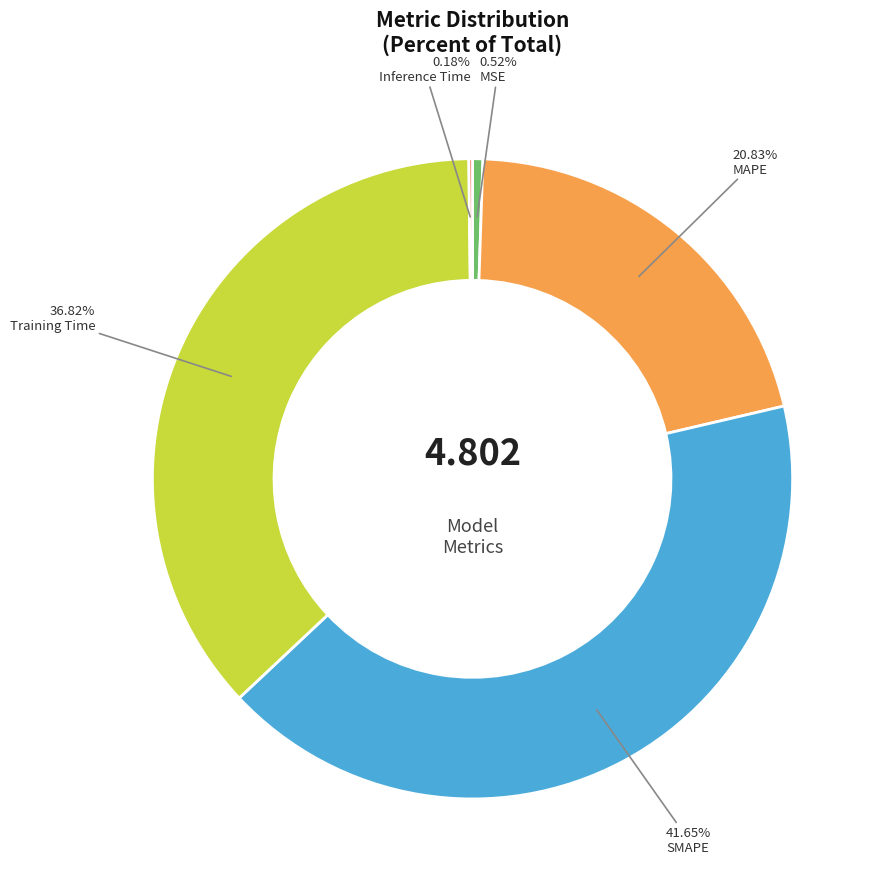

Which slice is the largest?

SMAPE